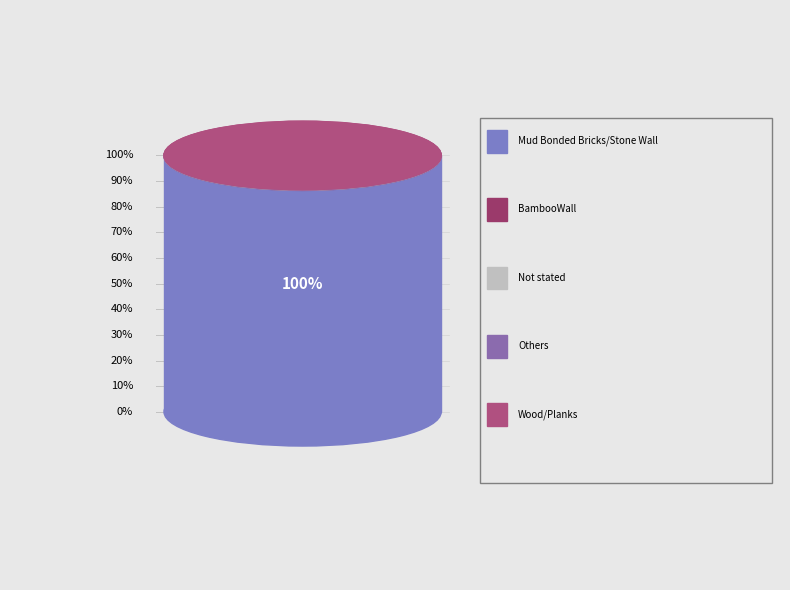

Rank the categories by value from lowest to highest.

BambooWall, Not stated, Wood/Planks, Others, Mud Bonded Bricks/Stone Wall